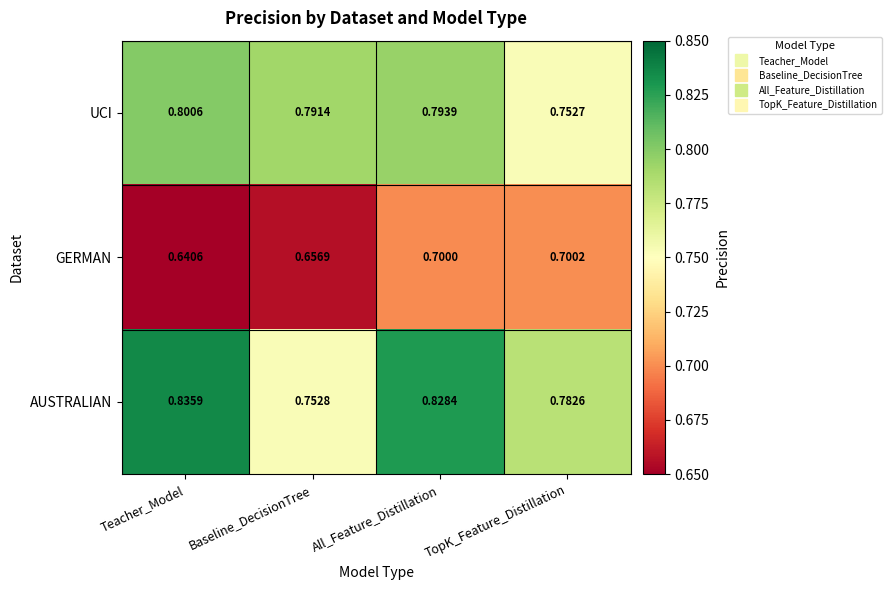

Which series has the largest range (max minus min)?

AUSTRALIAN